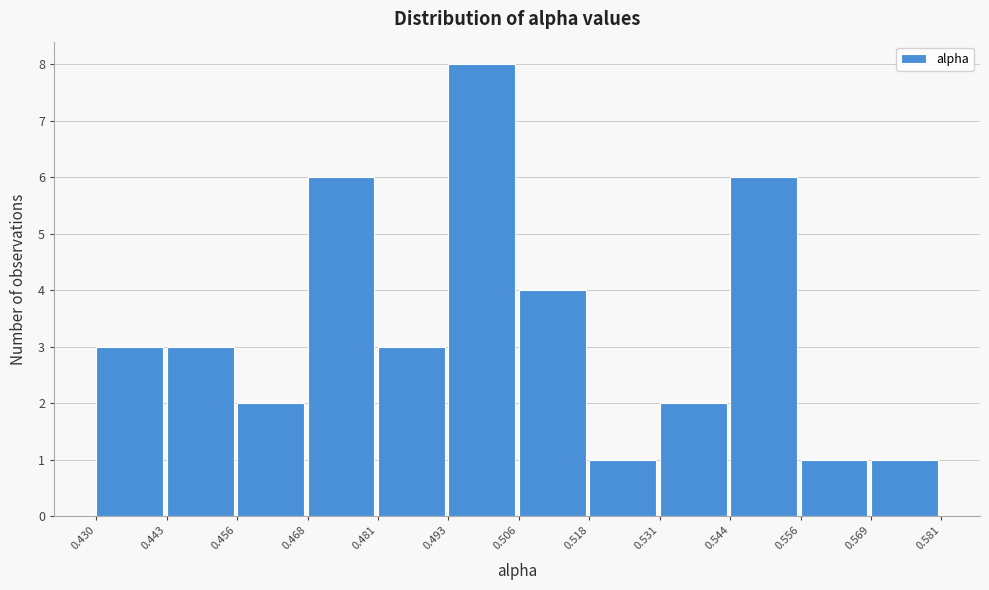

What is the height of the bar covering 0.468 to 0.481 on the x-axis? The values are not printed on the chart, so give them approximately, as read against the axis.

6